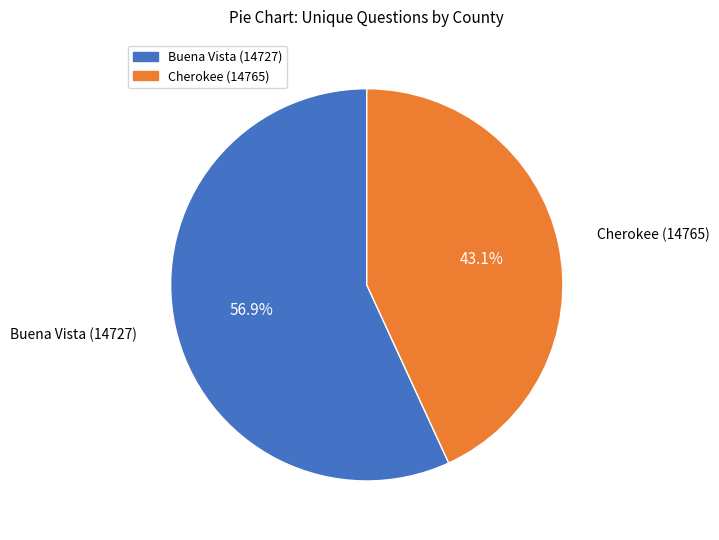

To the nearest percent, what is the difference between the Cherokee (14765) and Buena Vista (14727) slice percentages?

14%